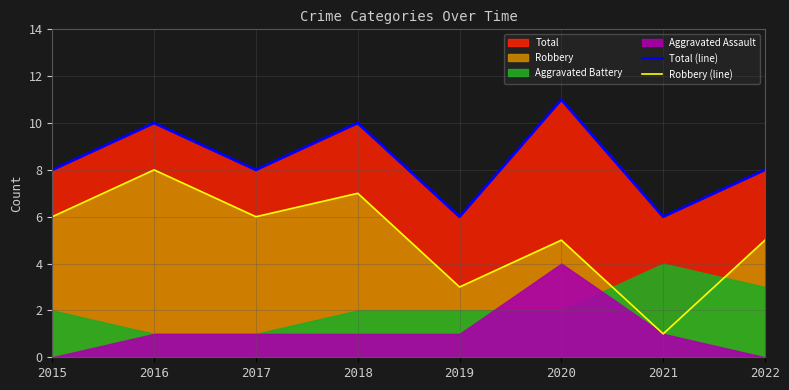

Which series has the largest range (max minus min)?

Robbery (line)